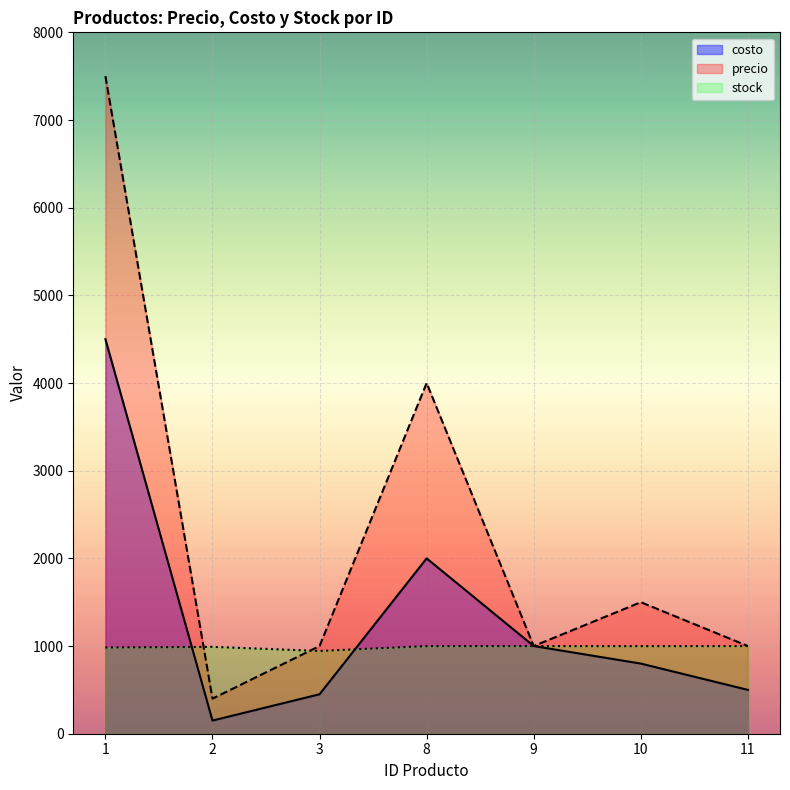

What is the sum of all stock values?

6918